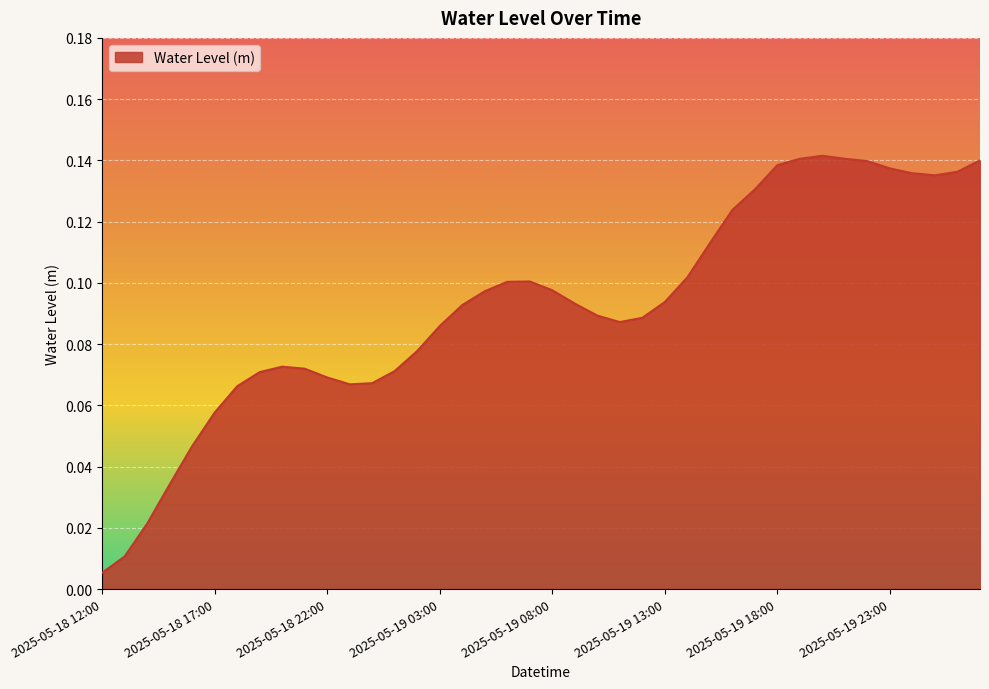

Which label corresponds to the largest value in the chart?

2025-05-19 20:00